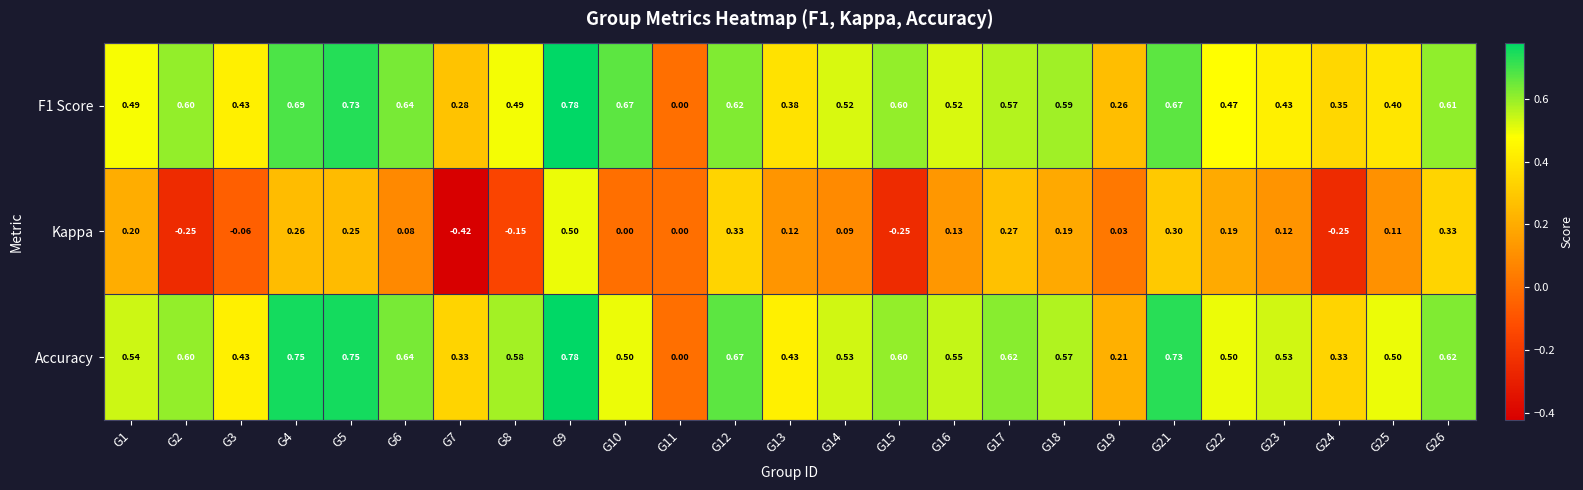

Which series has the largest total across all categories?

Accuracy